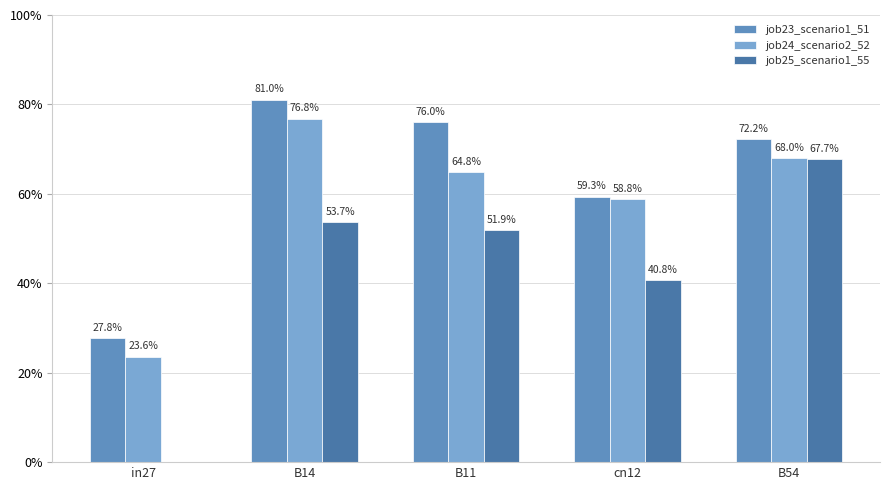

Are the bars horizontal?

No